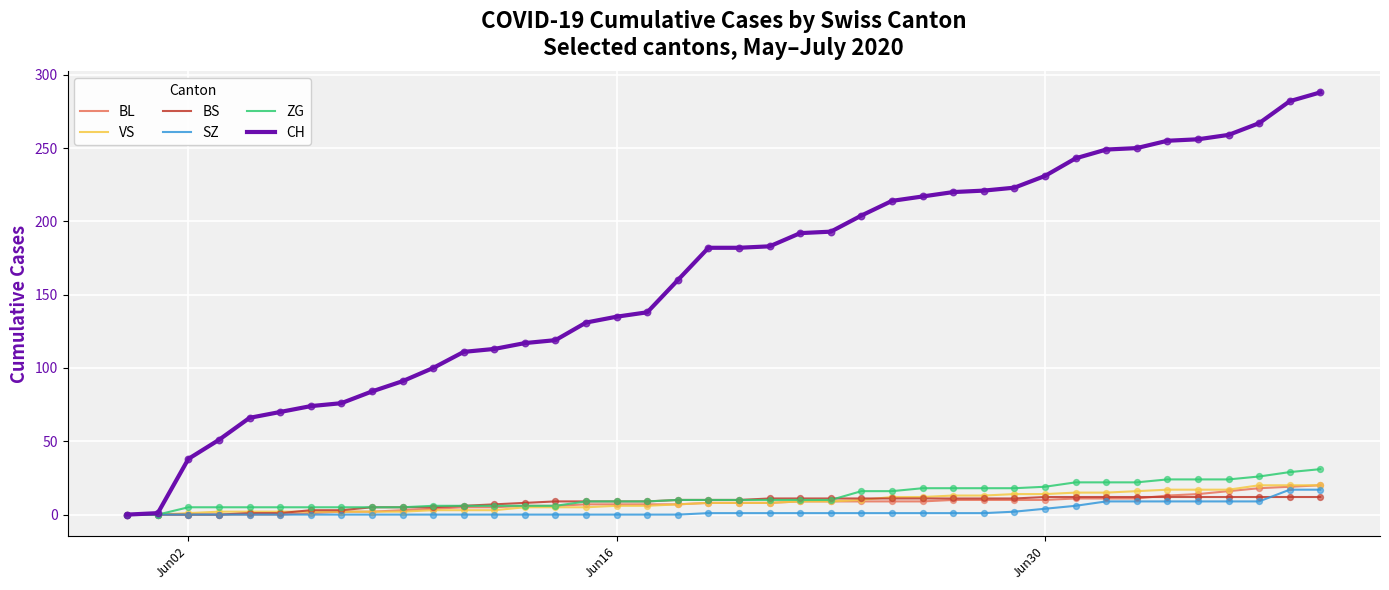

Which series has the largest range (max minus min)?

CH